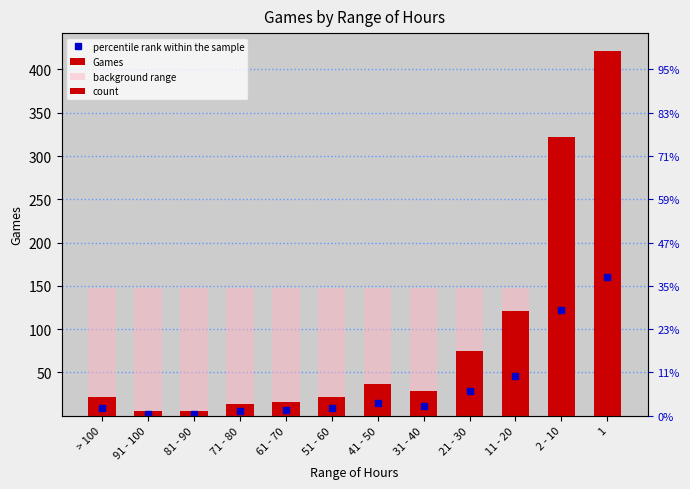

What is the approximate value of Games at 91 - 100?

5.0